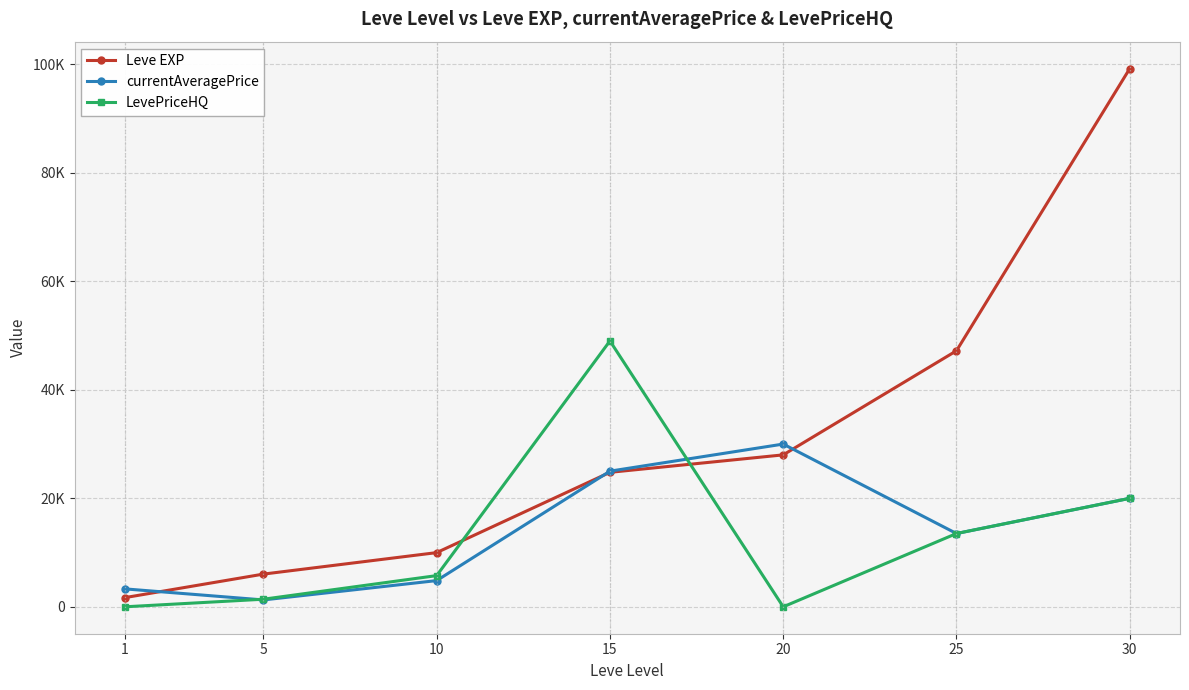

Does the chart have visible grid lines?

Yes